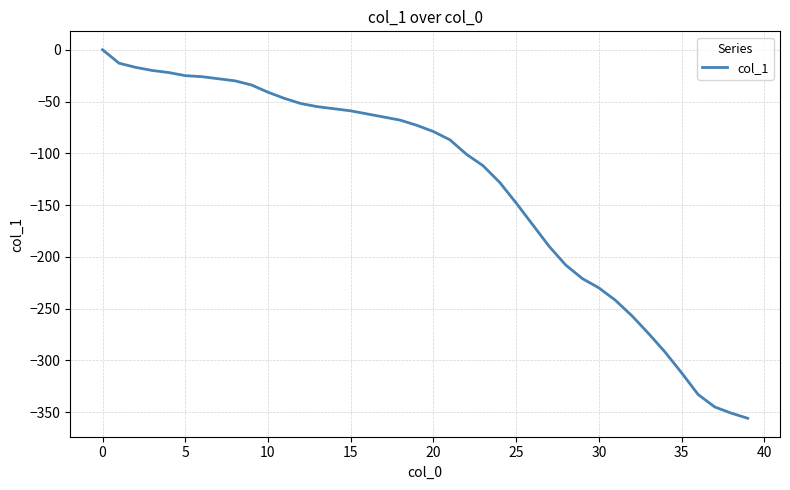

What is the smallest value displayed?

-356